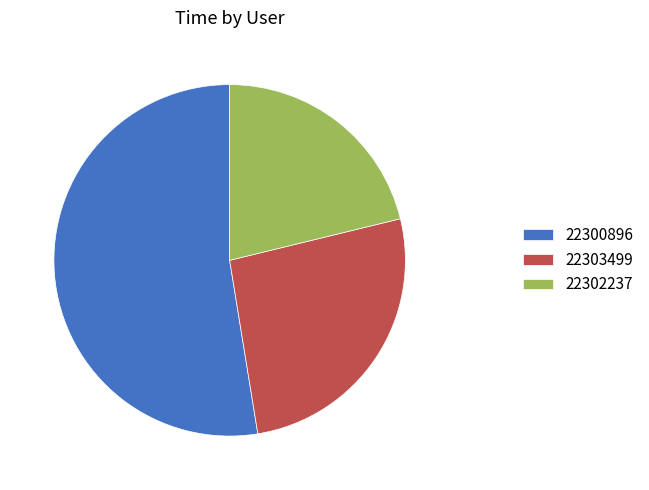

Rank the categories by value from lowest to highest.

22302237, 22303499, 22300896